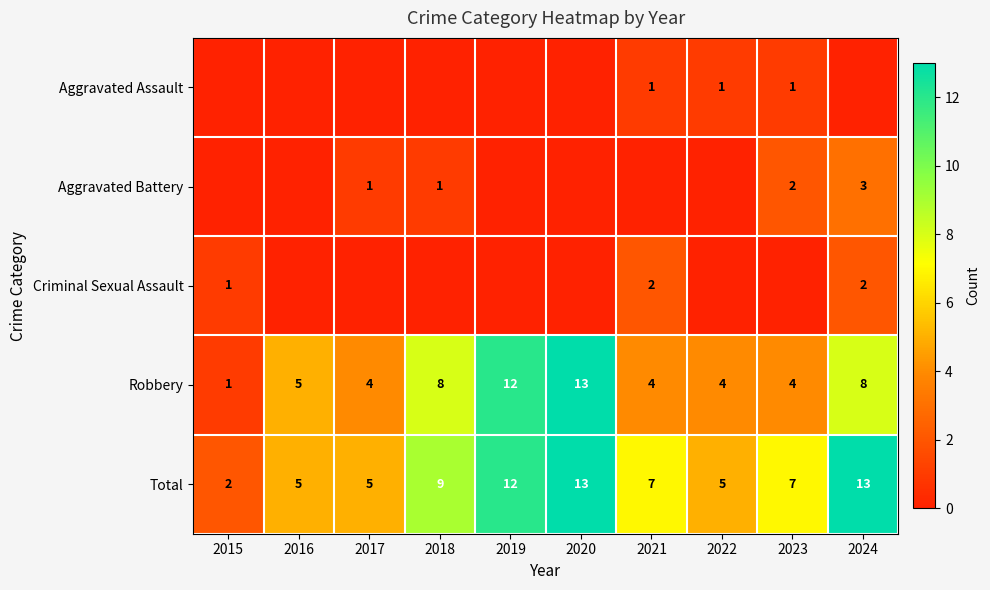

At which label does Robbery reach its peak?

2020